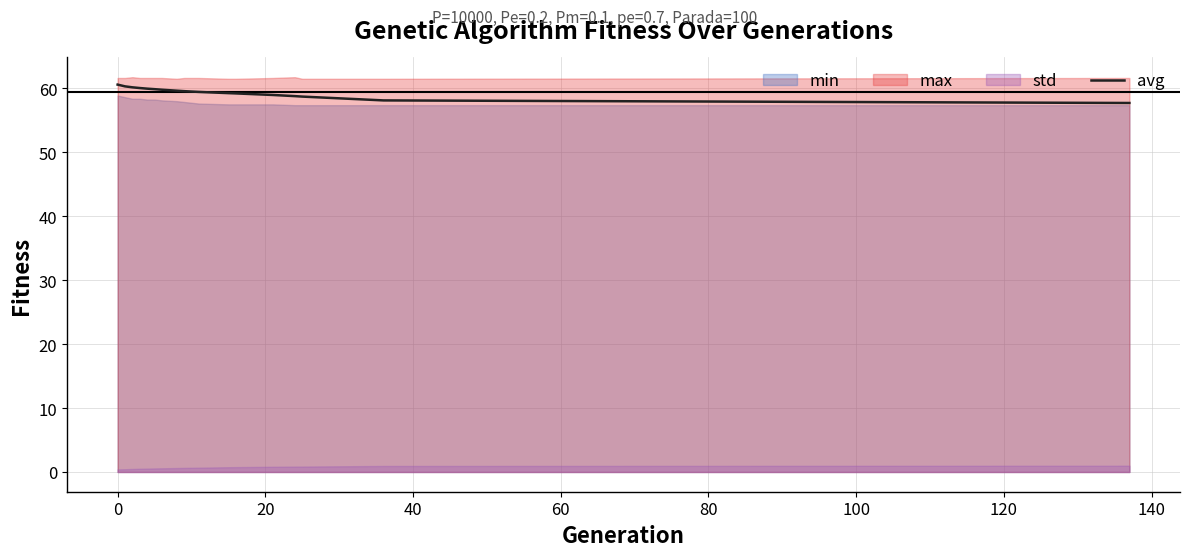

What is the smallest value displayed?

57.7